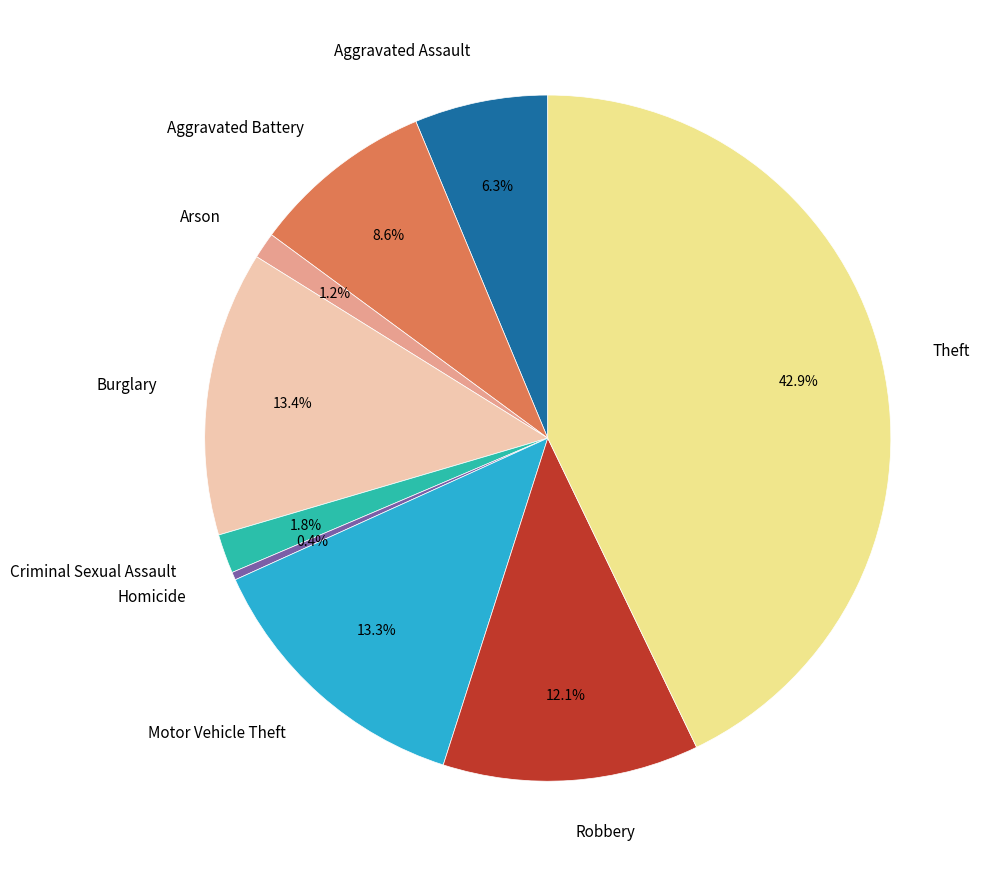

Which category has the biggest portion of the pie?

Theft